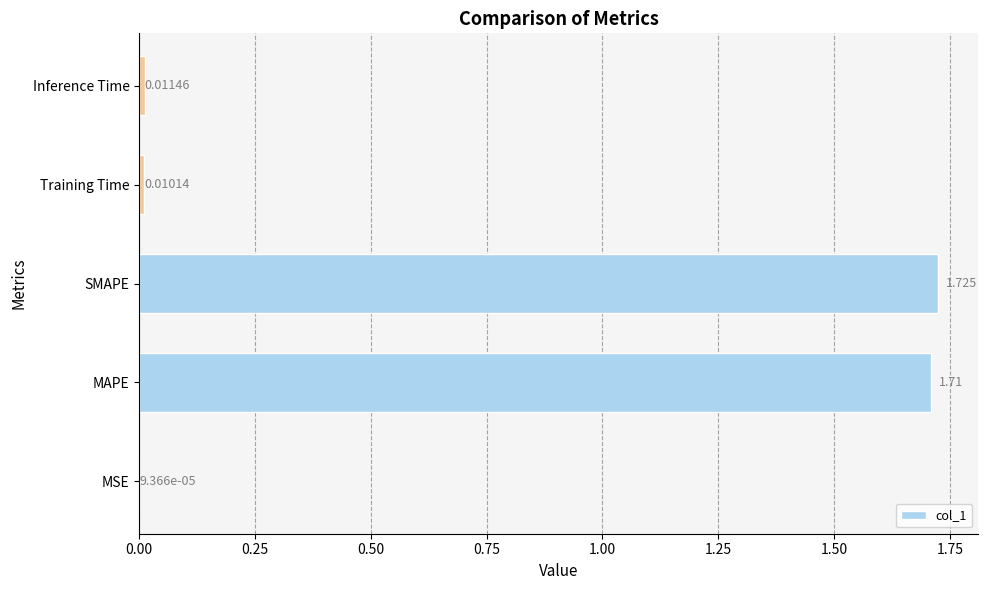

Which label corresponds to the largest value in the chart?

SMAPE